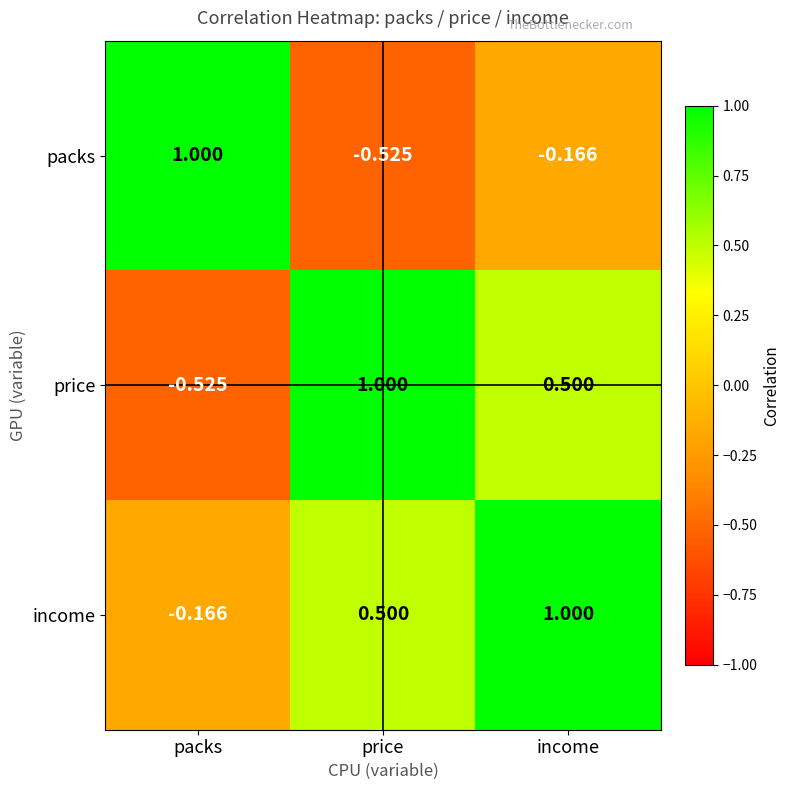

Count the number of categories in the chart.

3